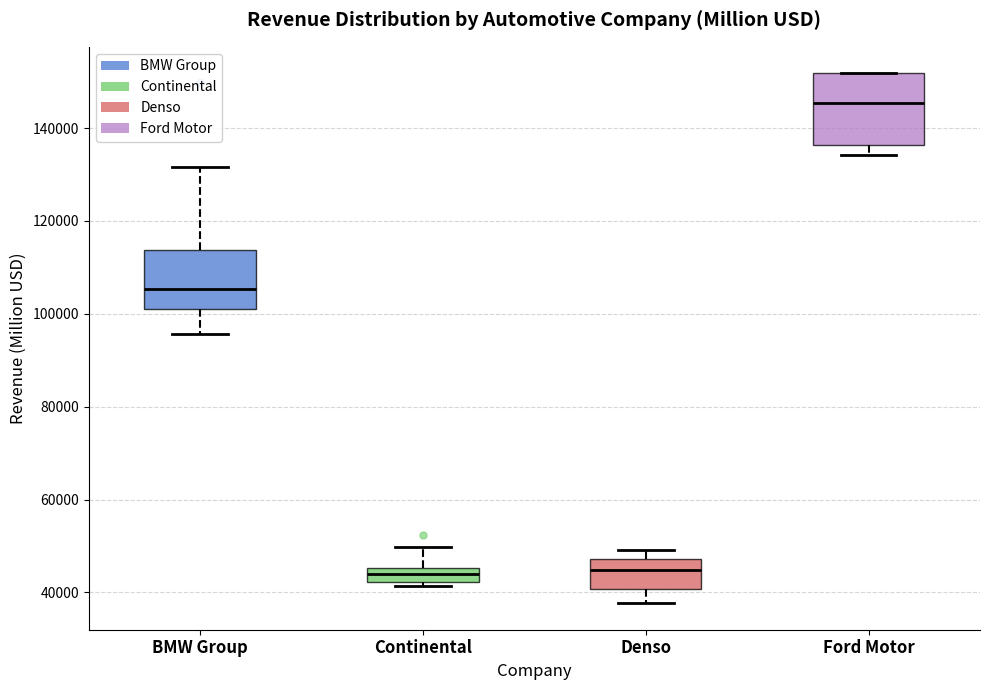

Comparing the boxes themselves (not the whiskers), which one is the tallest?

Ford Motor